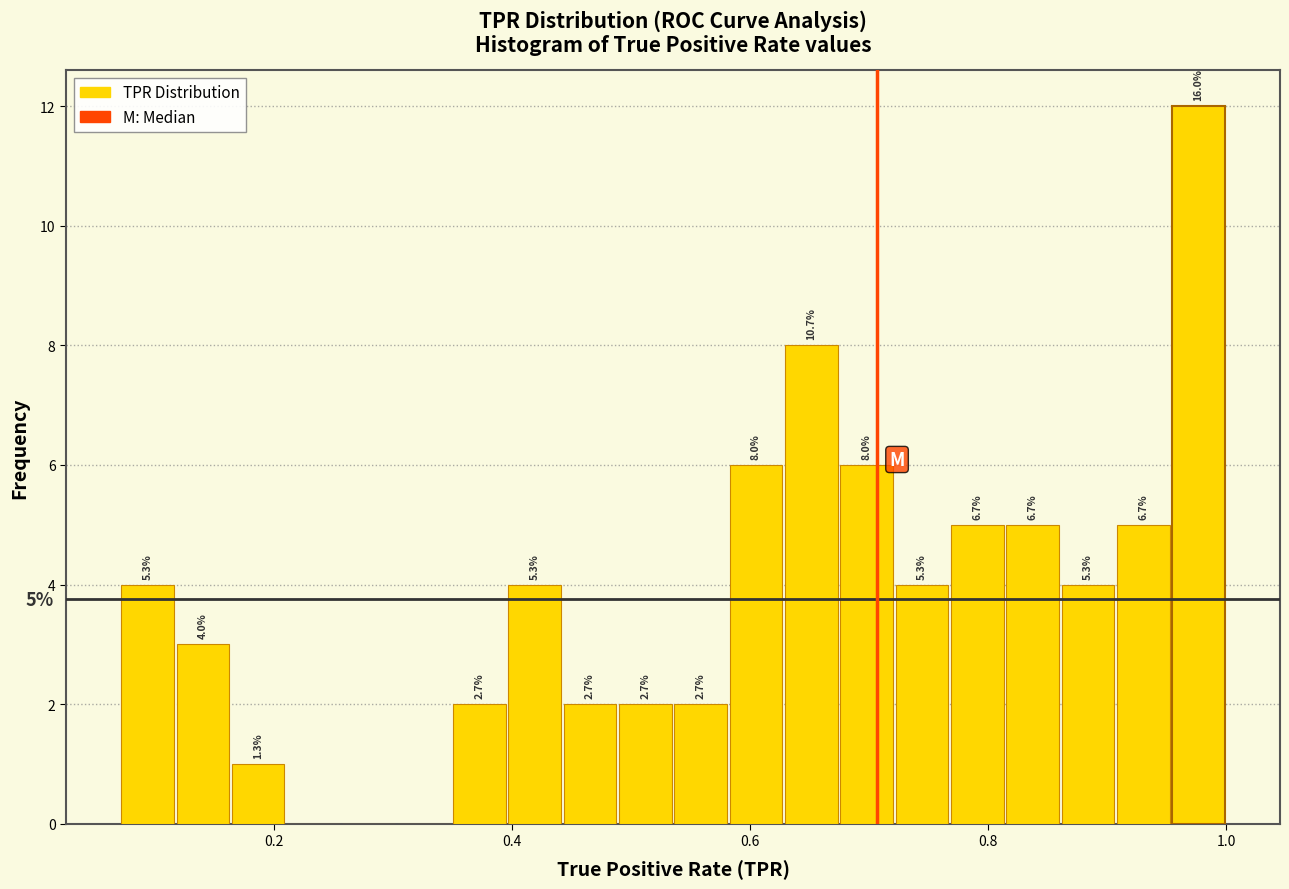

Around what value on the x-axis is the tallest bar? Give the approximate position of its centre, as read against the axis.

0.98